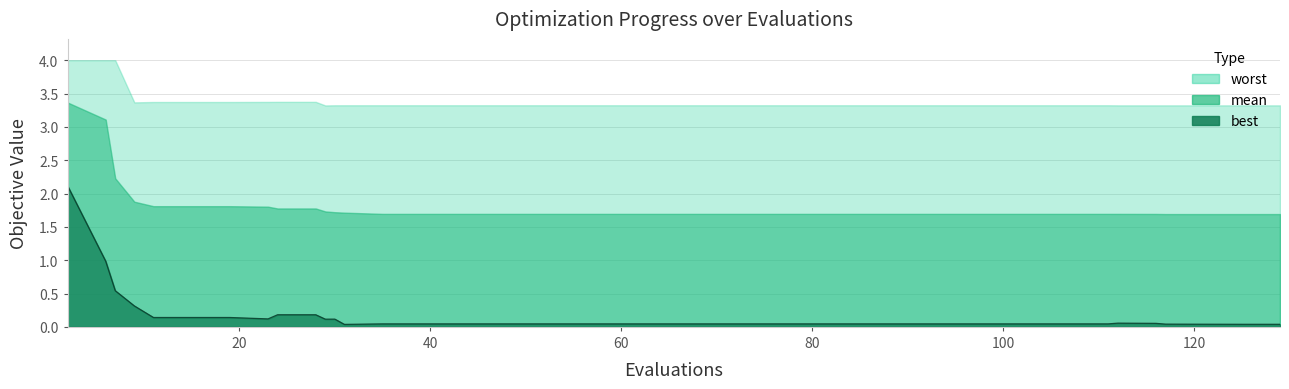

How many interior local valleys does the best series have?

3